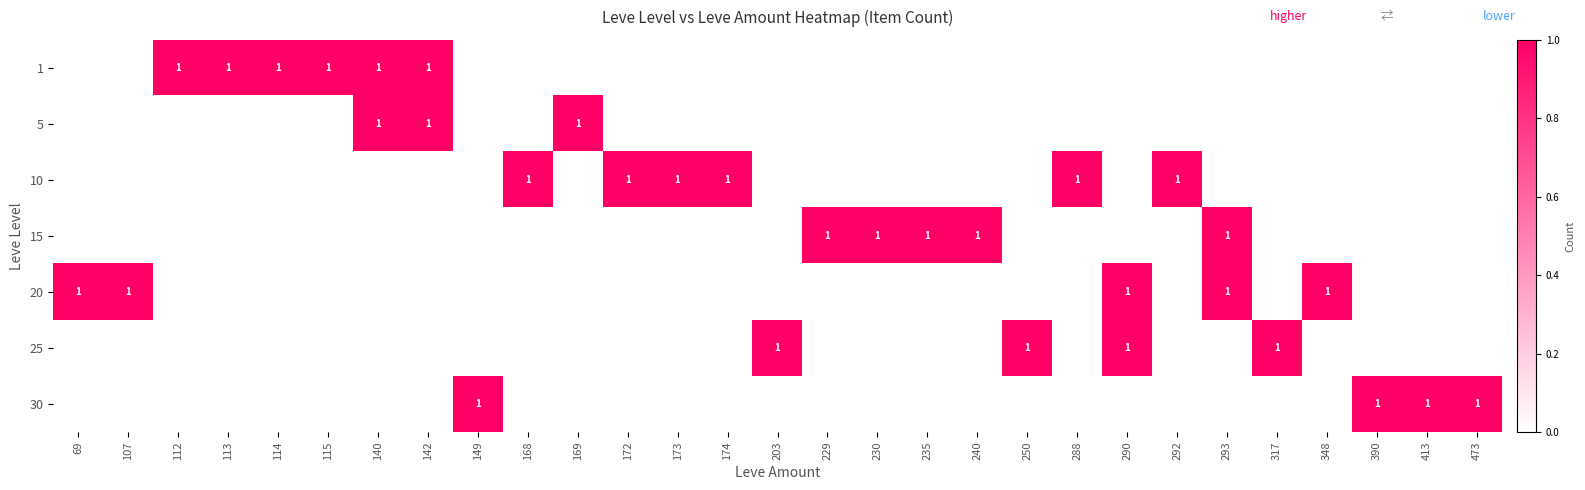

True or false: 15 has a value of 1 at 293.

True